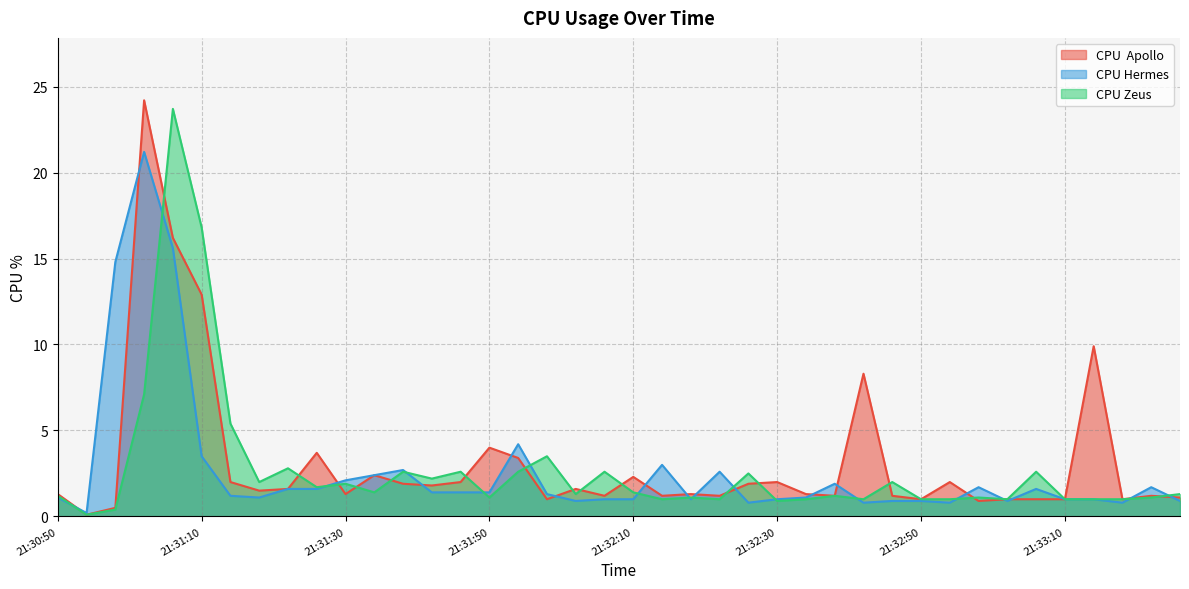

What is the lowest value of the CPU Hermes series?

0.2